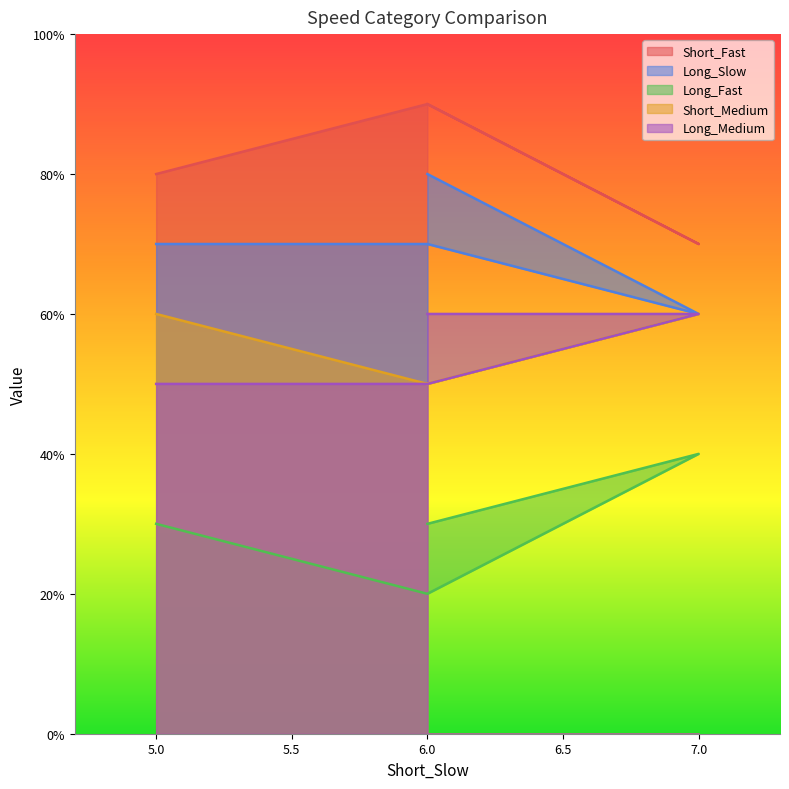

Which series has the widest spread of values?

Short_Fast